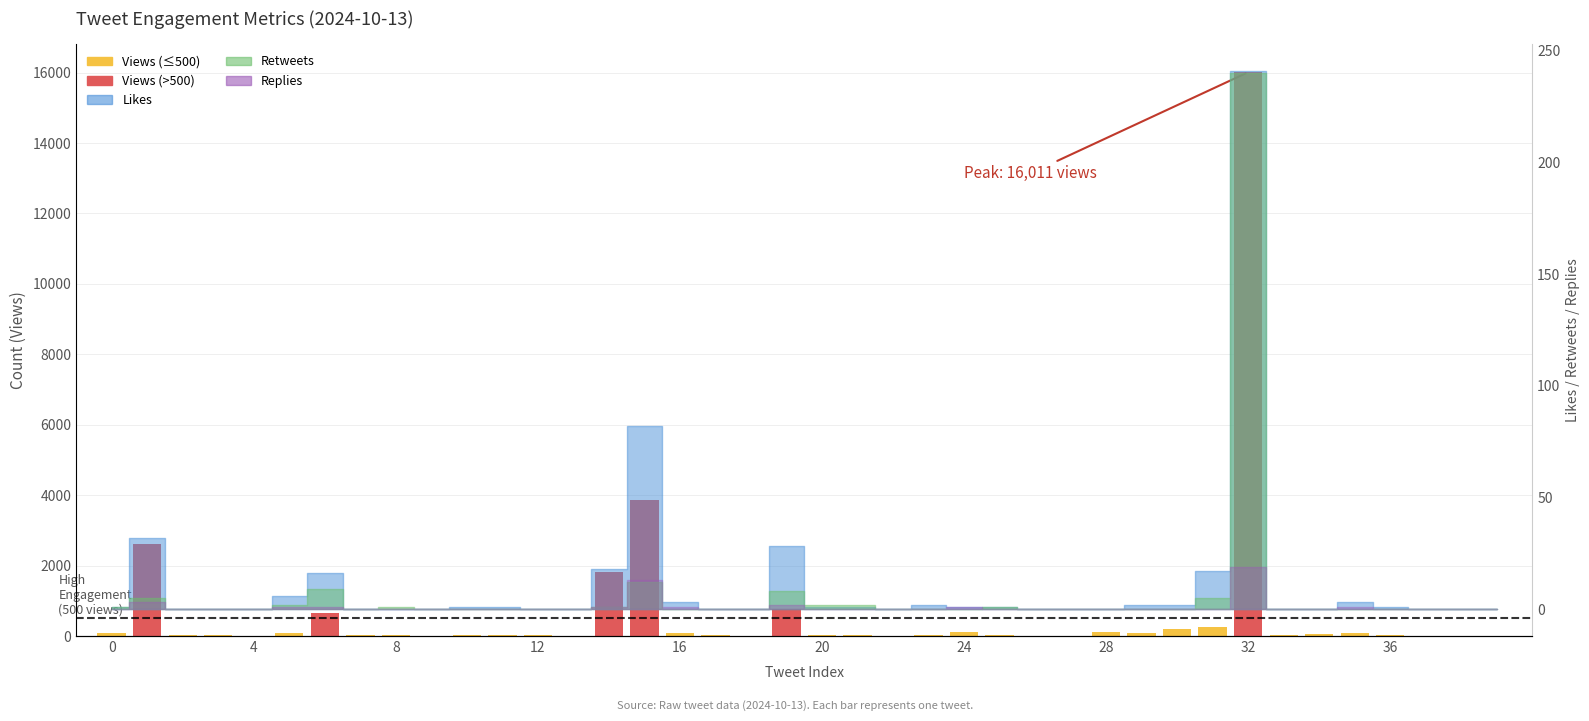

Which has a higher value, 22 or 8?

8